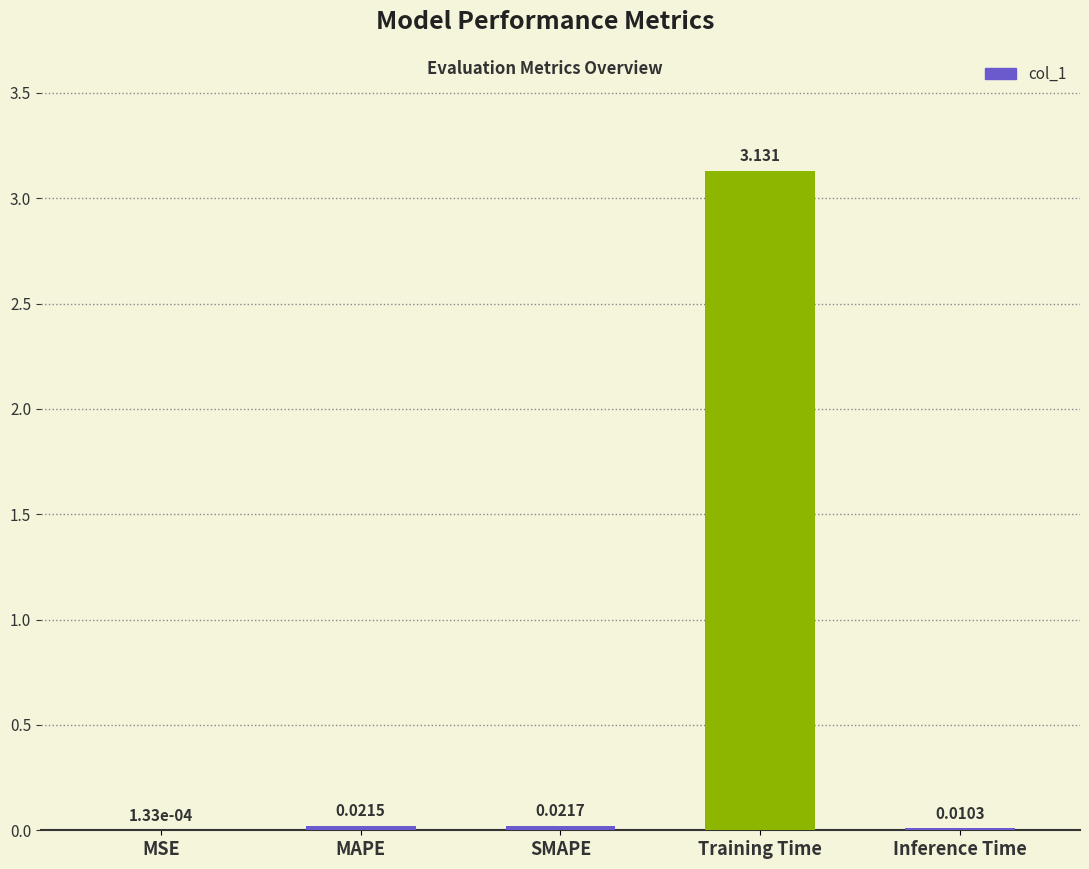

Between MAPE and SMAPE, which is larger?

SMAPE